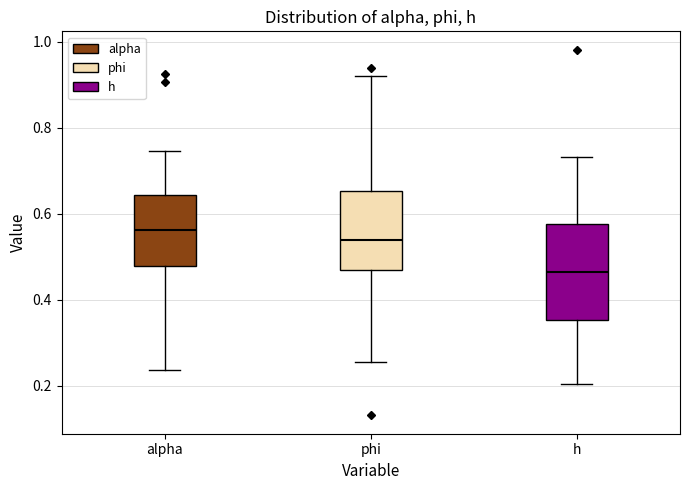

Which box's median line is the highest?

alpha